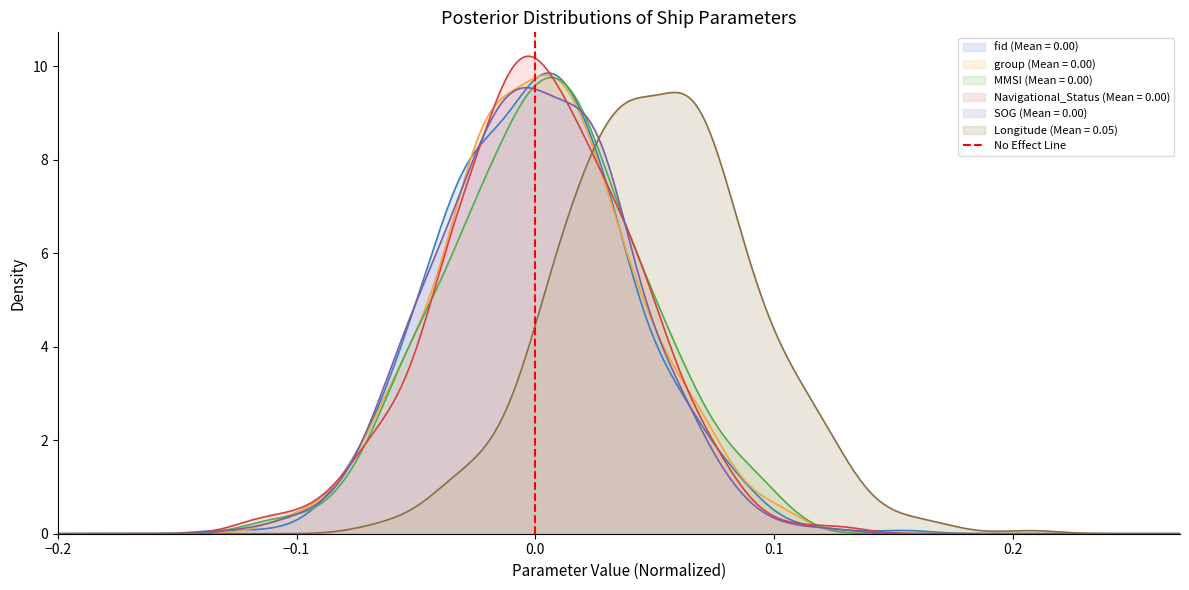

What is the maximum value for SOG (Mean = 0.00)?

9.5